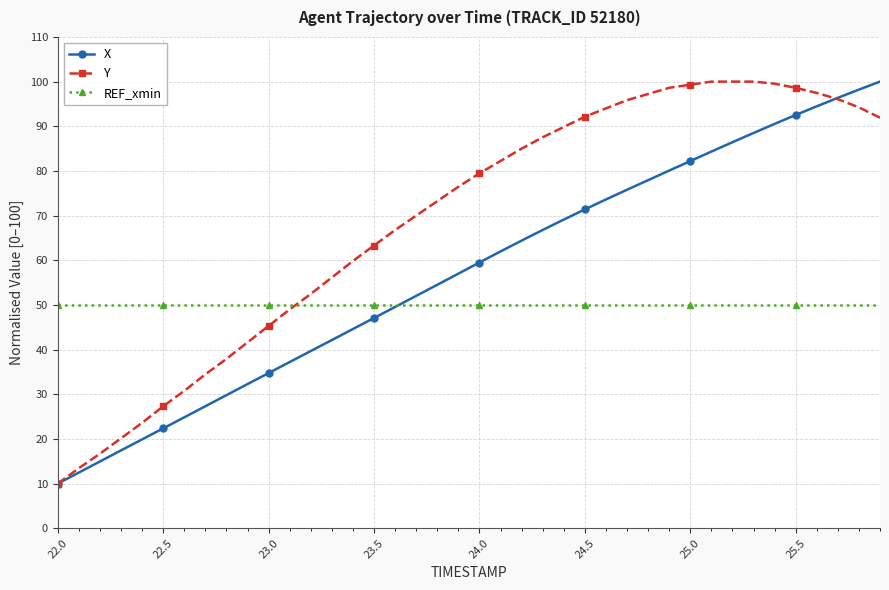

Which series has the largest total across all categories?

Y